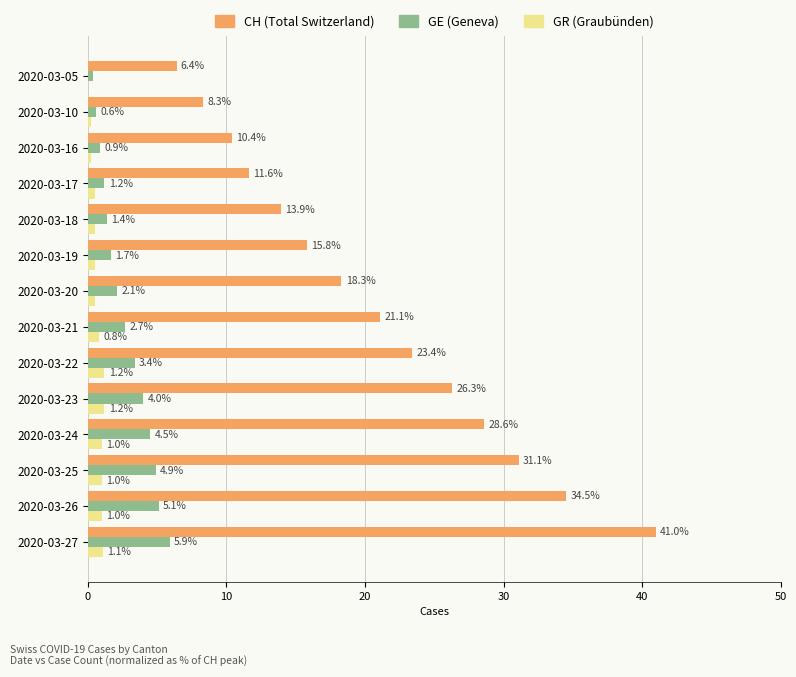

How many positive values does the GR (Graubünden) series have?

13